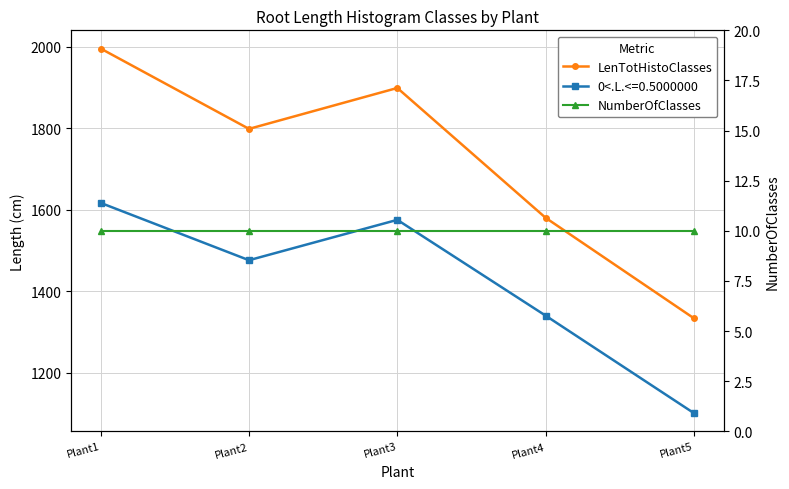

What is the difference between the highest and lowest values at Plant3?

1888.5